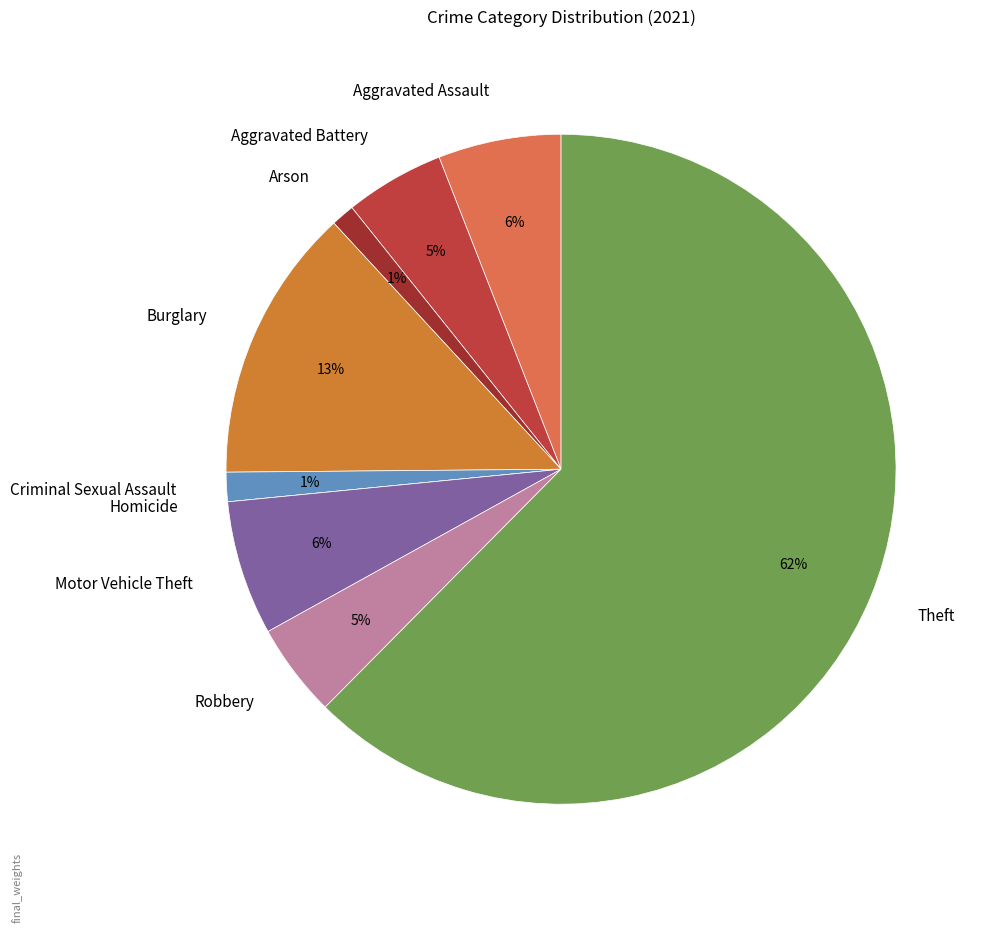

Which category has the biggest portion of the pie?

Theft